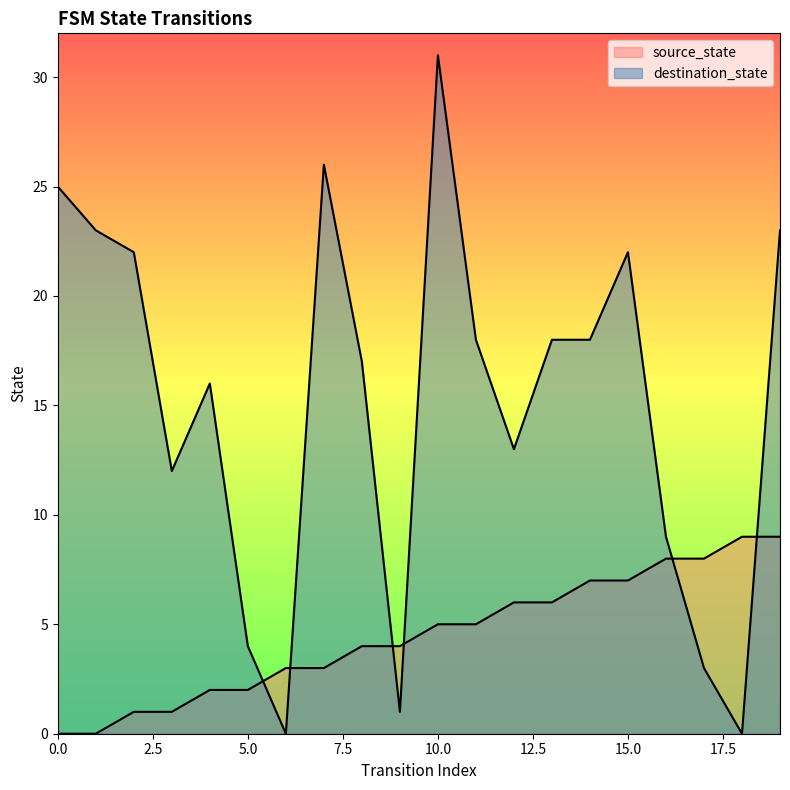

True or false: destination_state and source_state intersect in this chart.

True